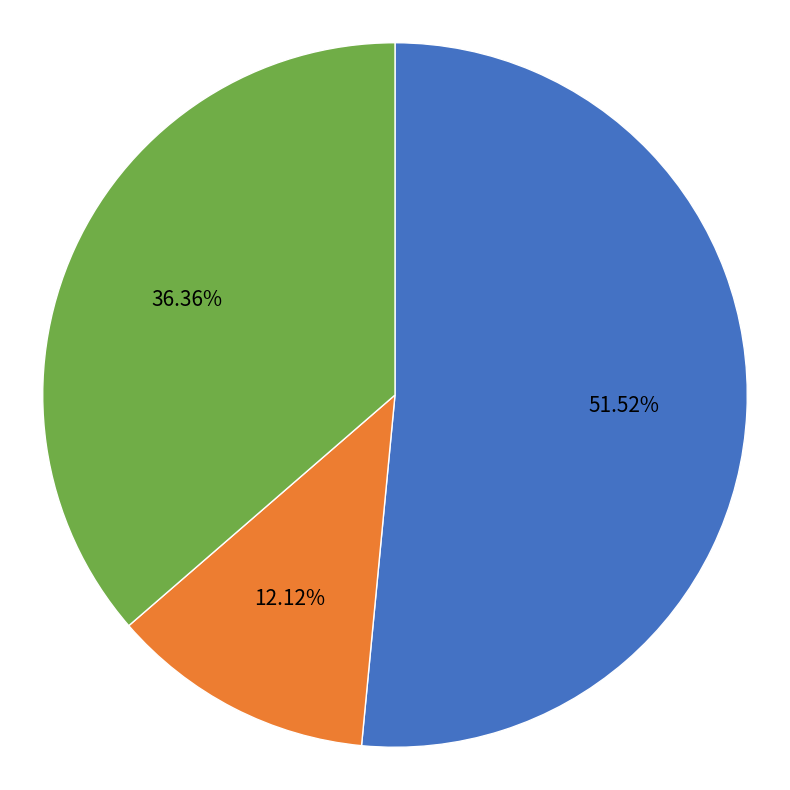

Is there any slice that represents more than half of the pie?

Yes